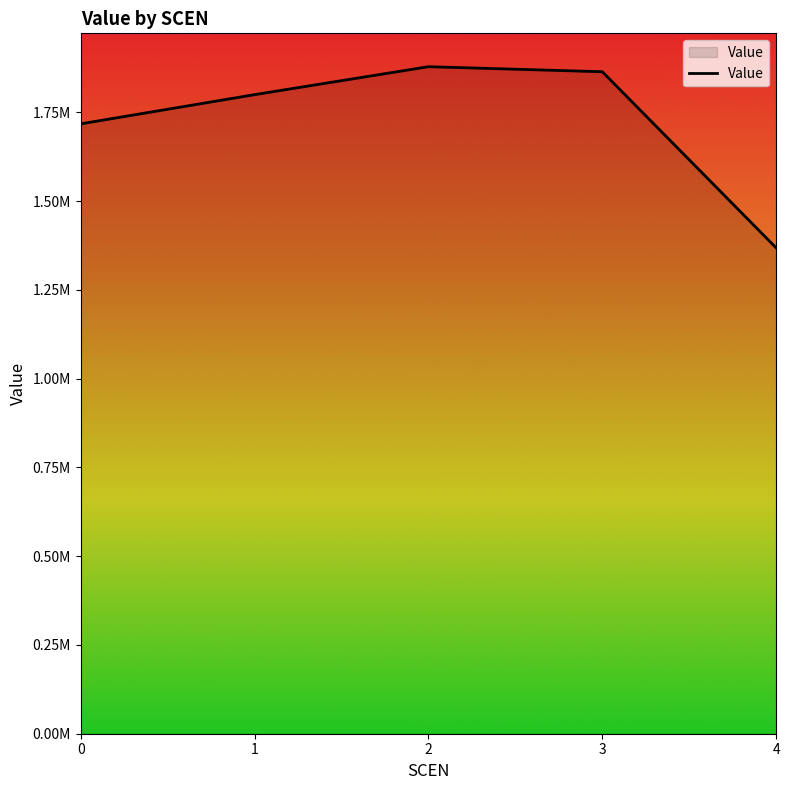

The value at 4 is 1368531.6. True or false?

True